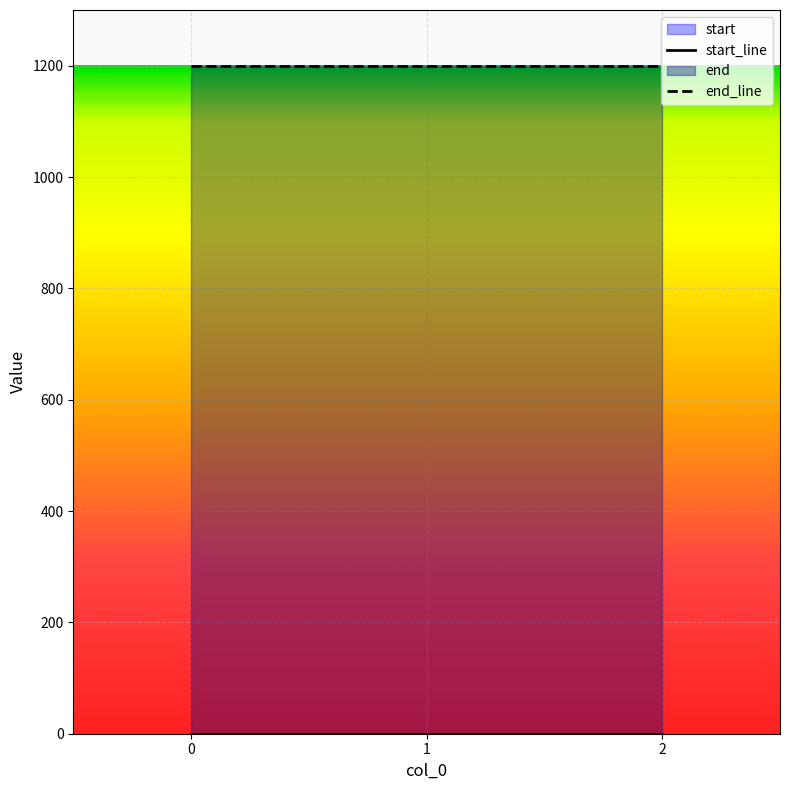

How many lines are shown in the chart?

2